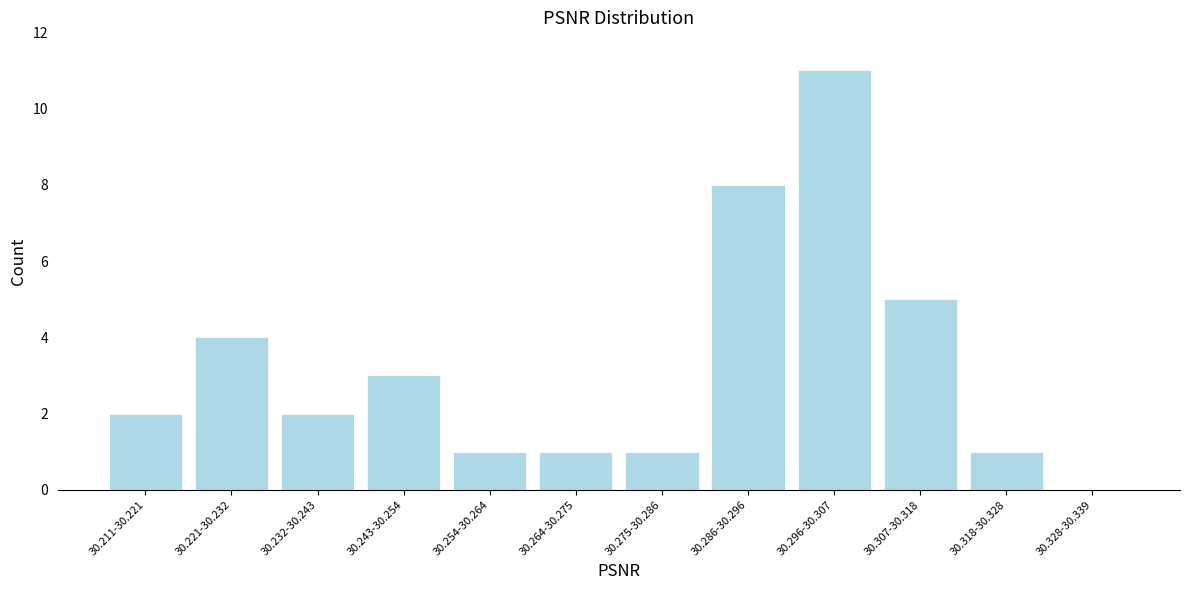

Reading left to right, what are all the values shown in this chart?

30.211-30.221=2	30.221-30.232=4	30.232-30.243=2	30.243-30.254=3	30.254-30.264=1	30.264-30.275=1	30.275-30.286=1	30.286-30.296=8	30.296-30.307=11	30.307-30.318=5	30.318-30.328=1	30.328-30.339=0